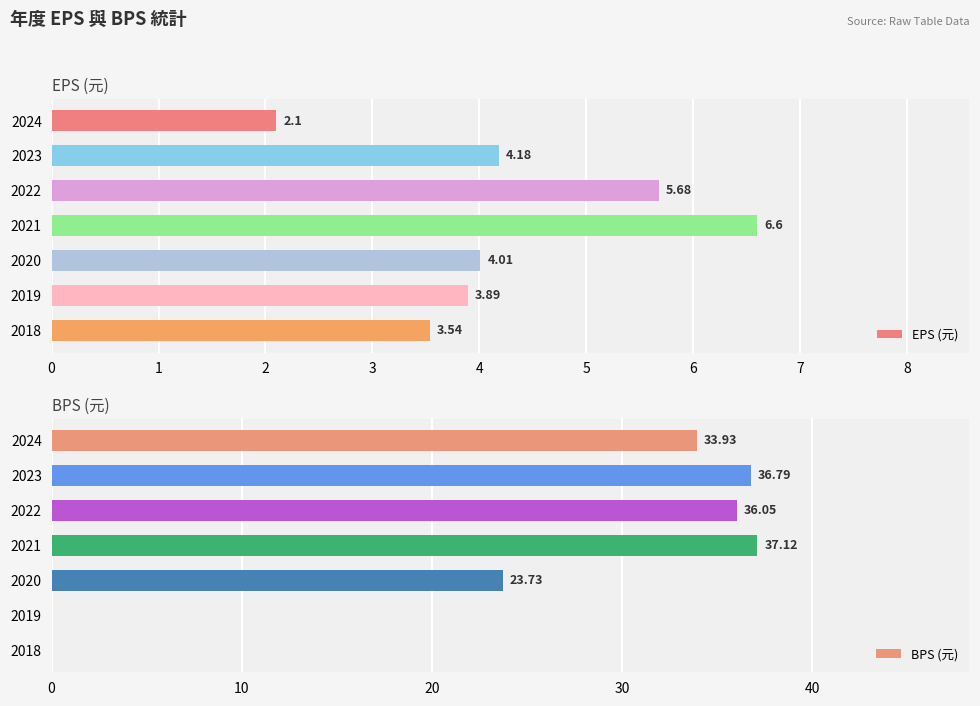

Reading left to right, extract all data points from this chart.

EPS (元): 2.1	4.2	5.7	6.6	4.0	3.9	3.5
BPS (元): 33.9	36.8	36.0	37.1	23.7	0.0	0.0